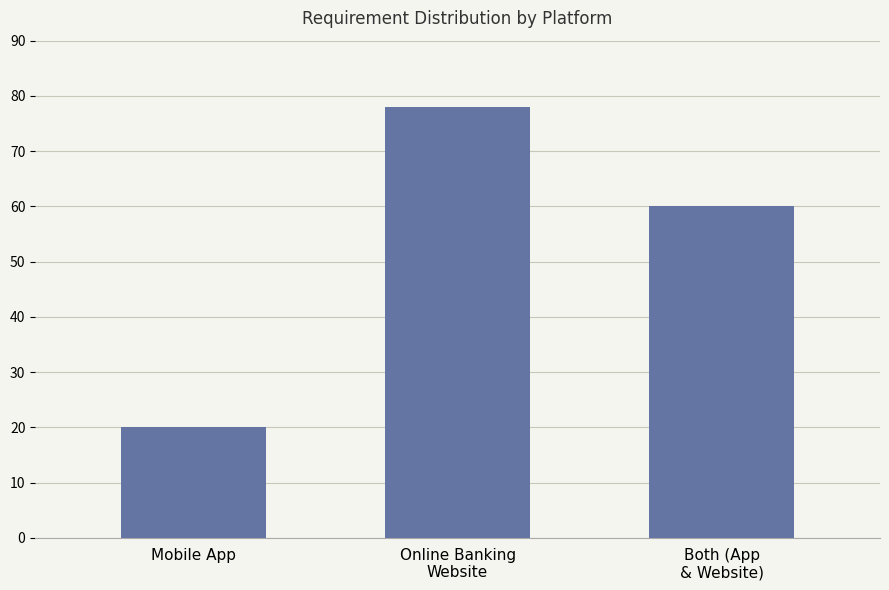

At which category does the chart reach its minimum across all series?

Mobile App